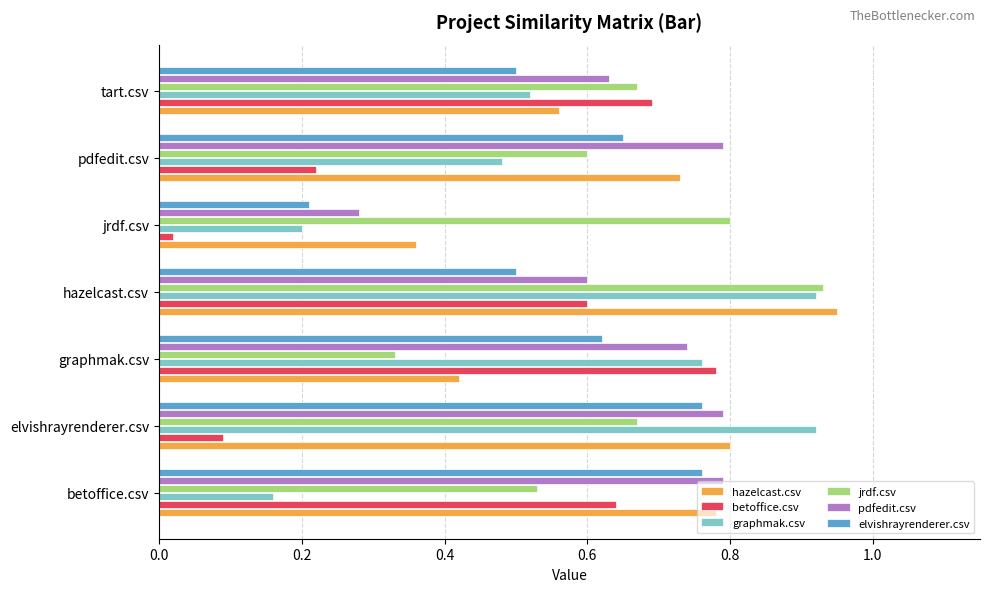

True or false: jrdf.csv has a value of 1.4 at jrdf.csv.

False